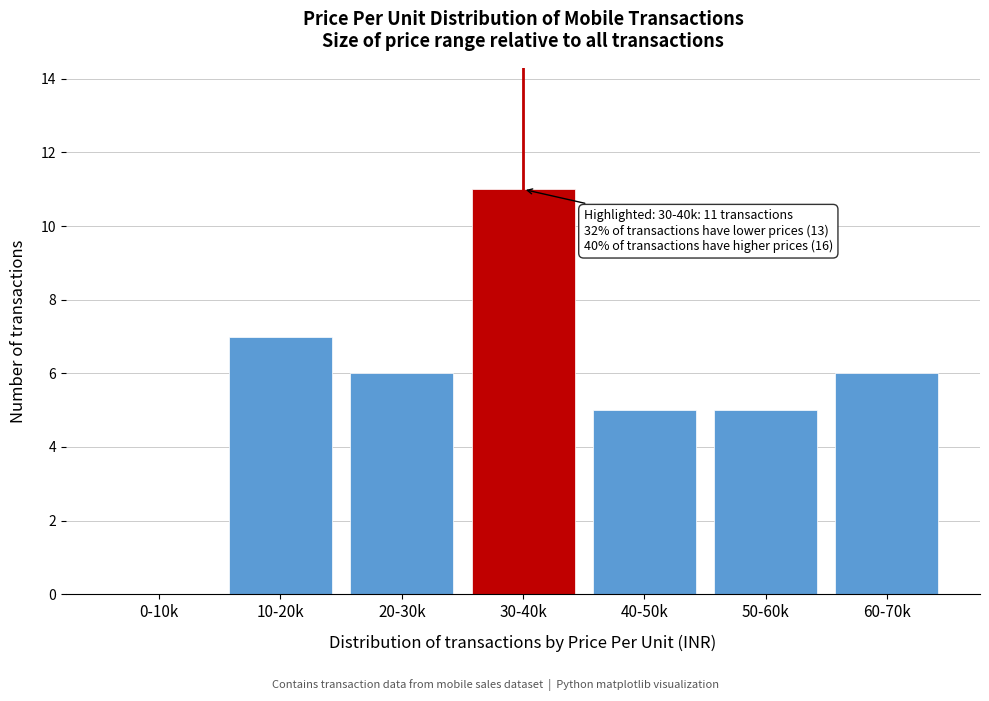

Reading left to right, what are all the values shown in this chart?

0-10k=0	10-20k=7	20-30k=6	30-40k=11	40-50k=5	50-60k=5	60-70k=6